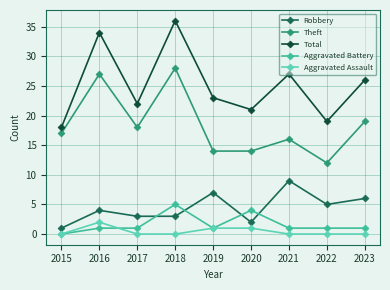

True or false: Aggravated Battery and Theft cross at least once.

False